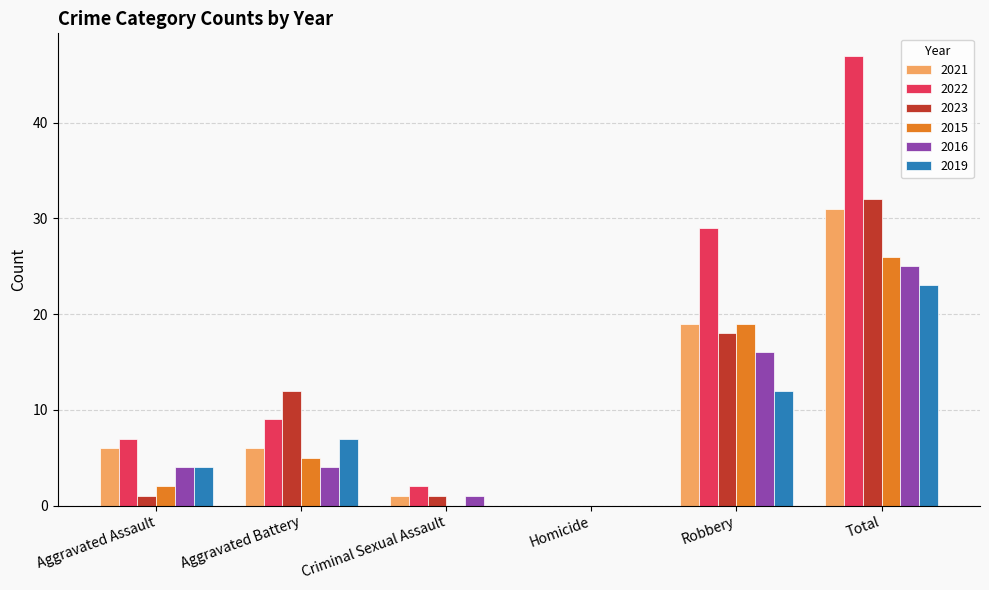

Reading left to right, transcribe all the data shown in this chart.

2021: Aggravated Assault=6	Aggravated Battery=6	Criminal Sexual Assault=1	Homicide=0	Robbery=19	Total=31
2022: Aggravated Assault=7	Aggravated Battery=9	Criminal Sexual Assault=2	Homicide=0	Robbery=29	Total=47
2023: Aggravated Assault=1	Aggravated Battery=12	Criminal Sexual Assault=1	Homicide=0	Robbery=18	Total=32
2015: Aggravated Assault=2	Aggravated Battery=5	Criminal Sexual Assault=0	Homicide=0	Robbery=19	Total=26
2016: Aggravated Assault=4	Aggravated Battery=4	Criminal Sexual Assault=1	Homicide=0	Robbery=16	Total=25
2019: Aggravated Assault=4	Aggravated Battery=7	Criminal Sexual Assault=0	Homicide=0	Robbery=12	Total=23